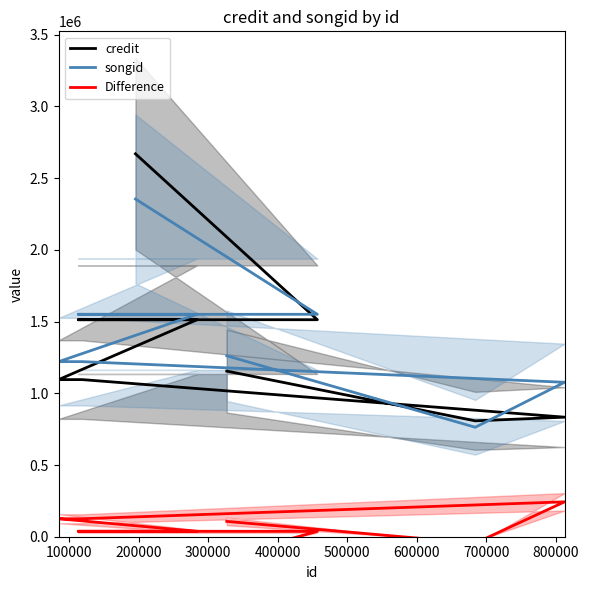

True or false: Difference and credit intersect in this chart.

False